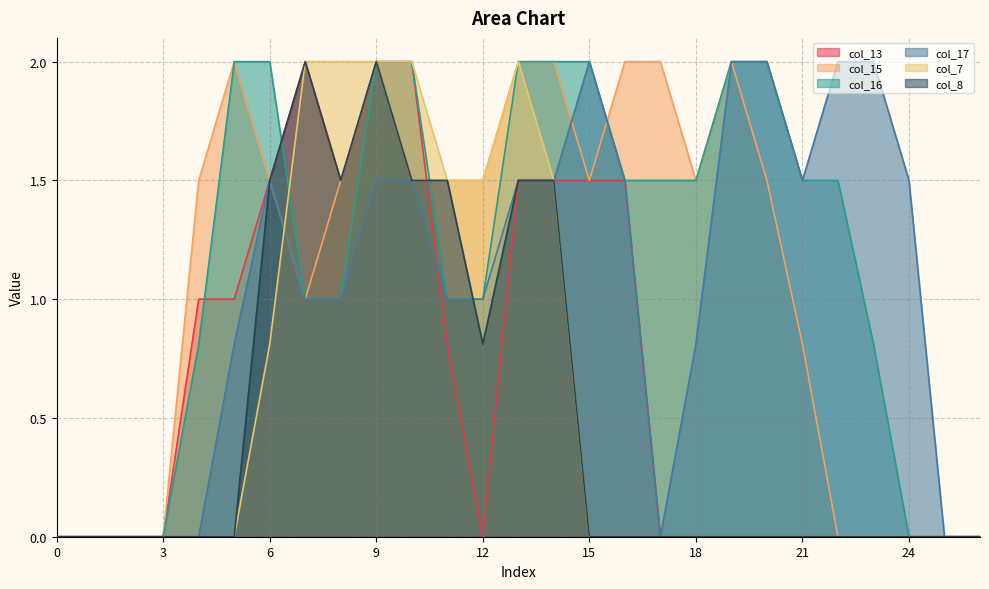

True or false: col_17 and col_16 intersect in this chart.

False